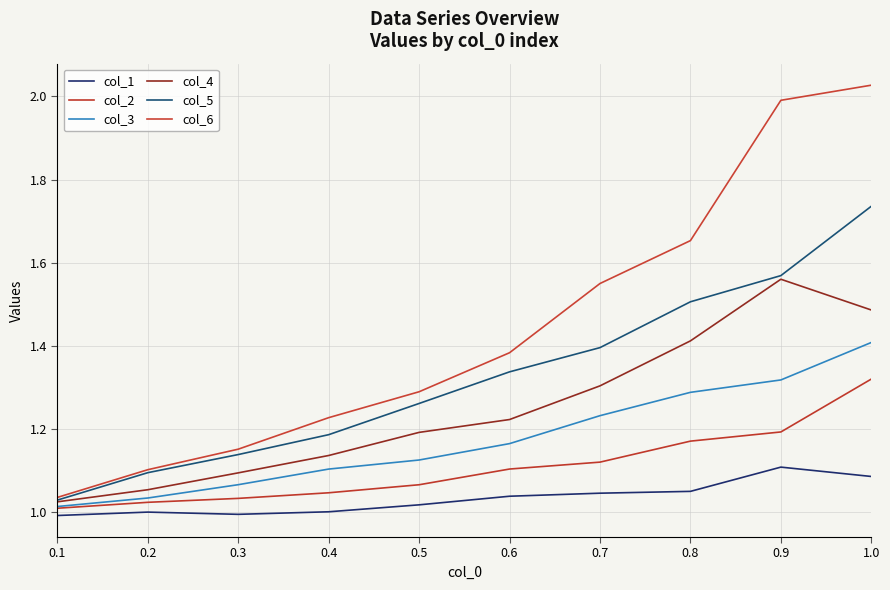

Count the number of categories in the chart.

10